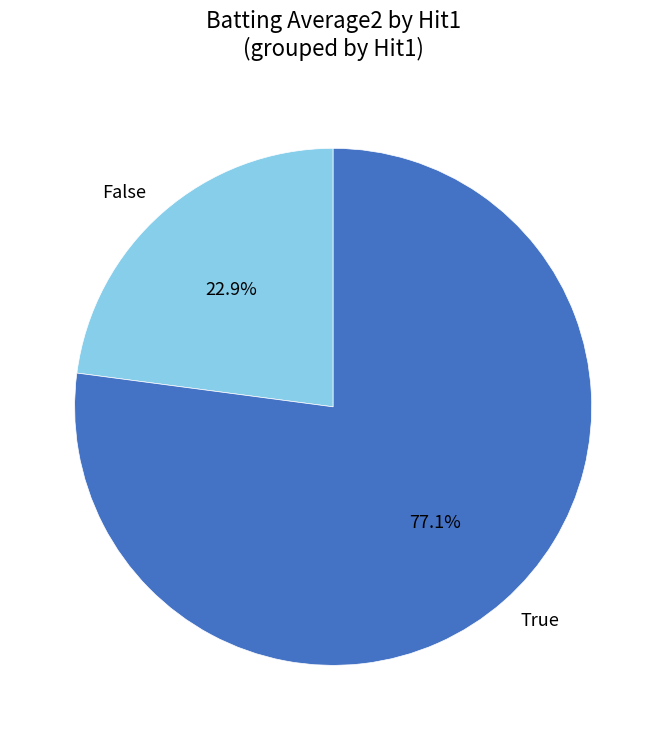

Is there a majority slice in this chart?

Yes